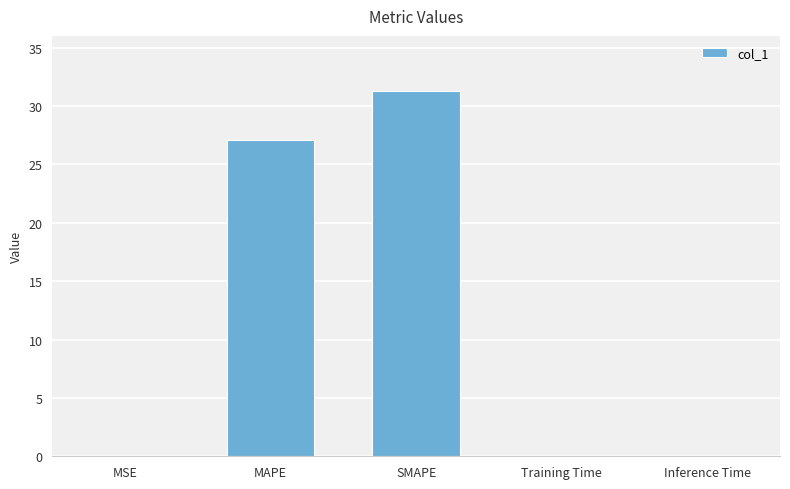

Approximately how many times larger is the value at SMAPE compared to MAPE?

1.2